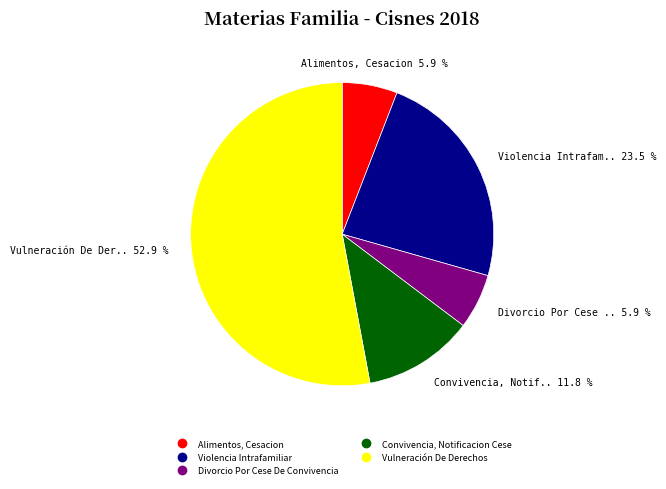

To the nearest percent, what is the combined percentage of Violencia Intrafamiliar and Vulneración De Derechos?

76%